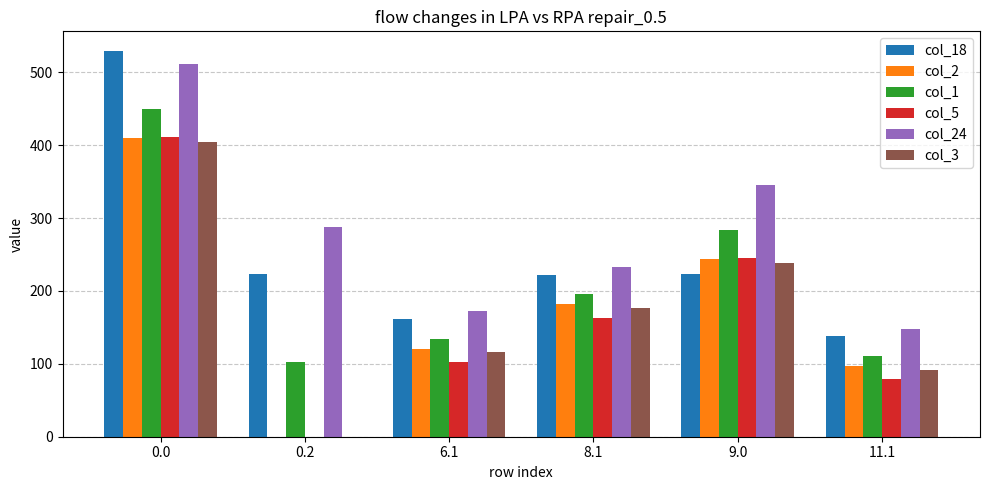

What is the highest value of the col_5 series?

410.8